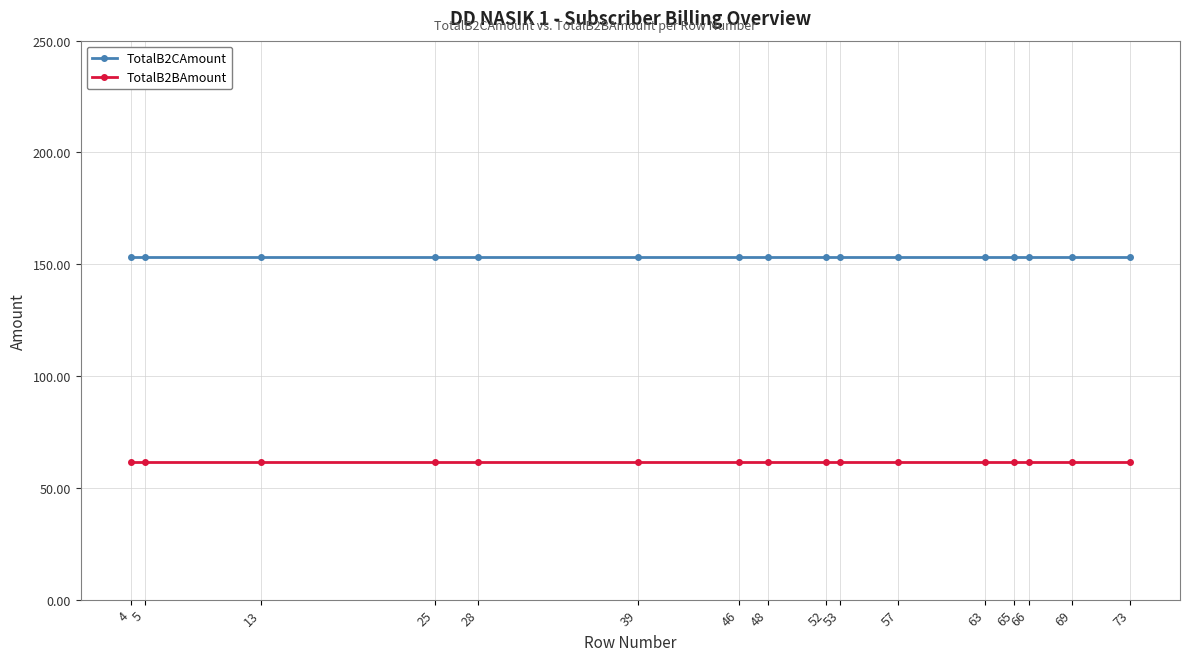

Reading left to right, list all the values displayed in this chart.

TotalB2CAmount: 4=153.4	5=153.4	13=153.4	25=153.4	28=153.4	39=153.4	46=153.4	48=153.4	52=153.4	53=153.4	57=153.4	63=153.4	65=153.4	66=153.4	69=153.4	73=153.4
TotalB2BAmount: 4=61.4	5=61.4	13=61.4	25=61.4	28=61.4	39=61.4	46=61.4	48=61.4	52=61.4	53=61.4	57=61.4	63=61.4	65=61.4	66=61.4	69=61.4	73=61.4